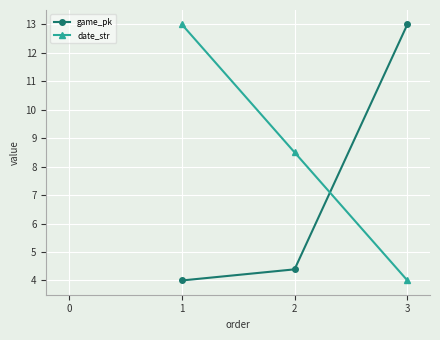

How many lines are shown in the chart?

2